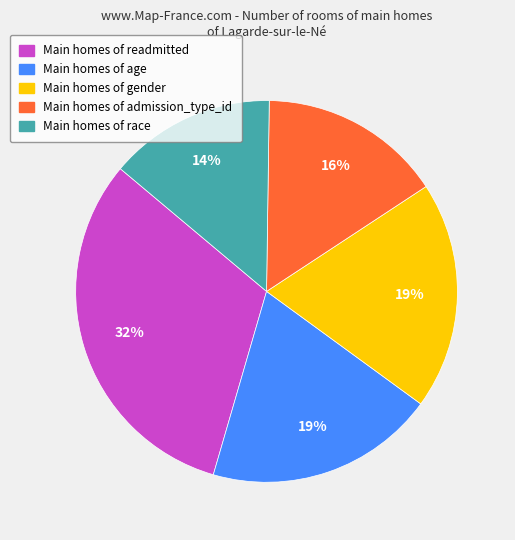

How many segments does this pie chart have?

5